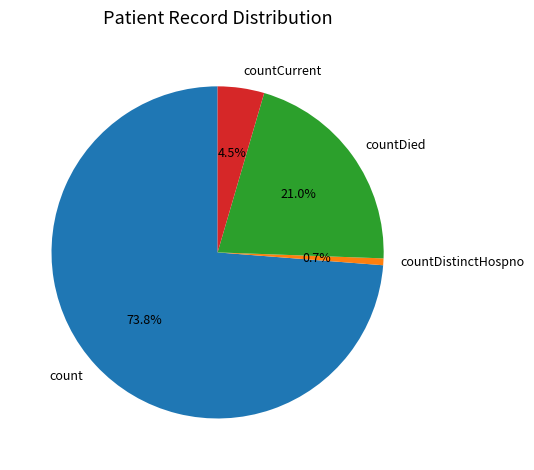

How many slices are in this pie chart?

4